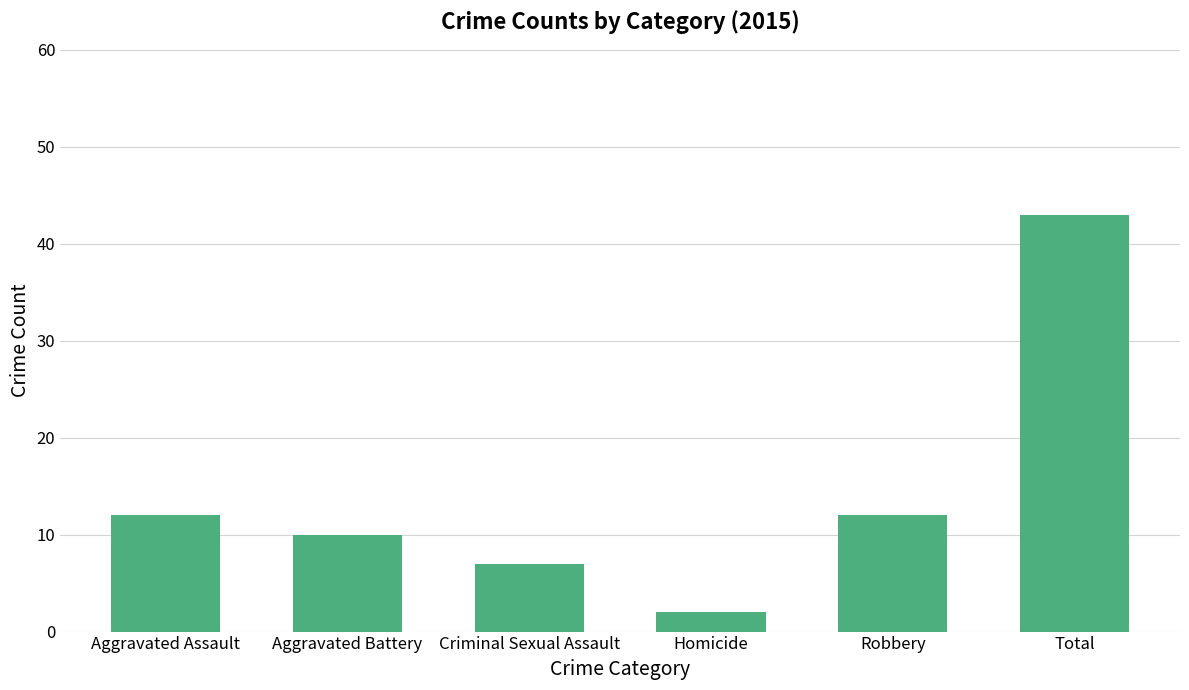

What value does the data have at Aggravated Battery, to the nearest 5?

10